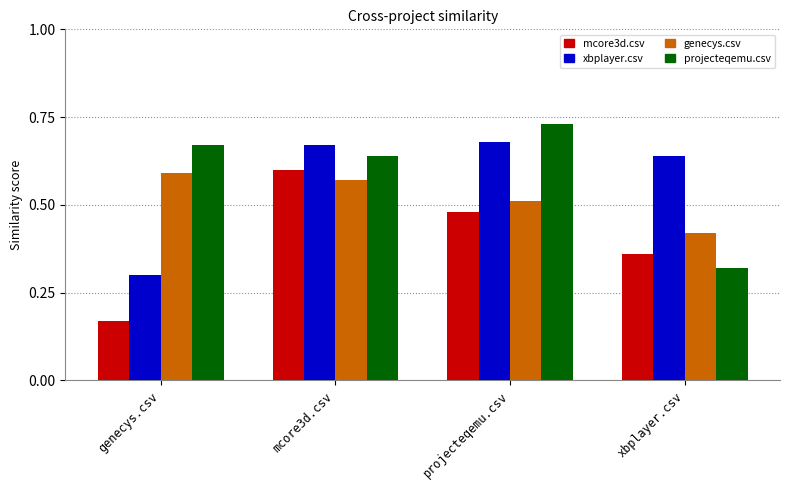

Count the projecteqemu.csv values in the range 0 to 1.

4